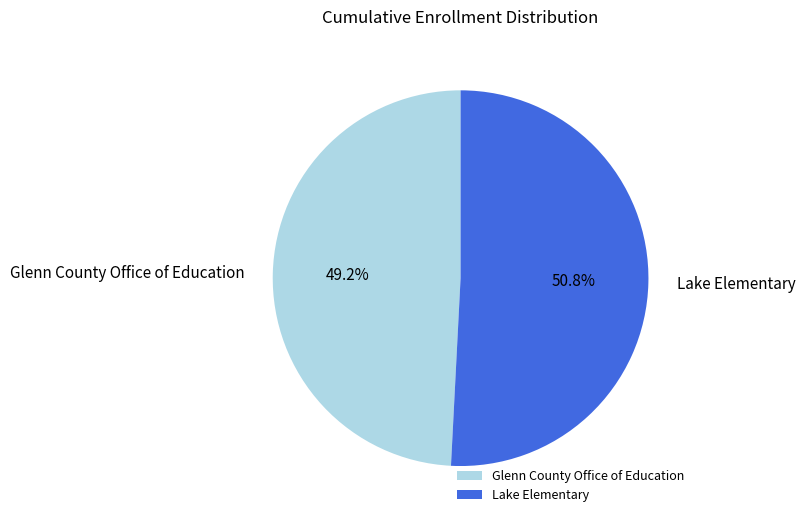

What percentage is NOT represented by Glenn County Office of Education?

50.8%